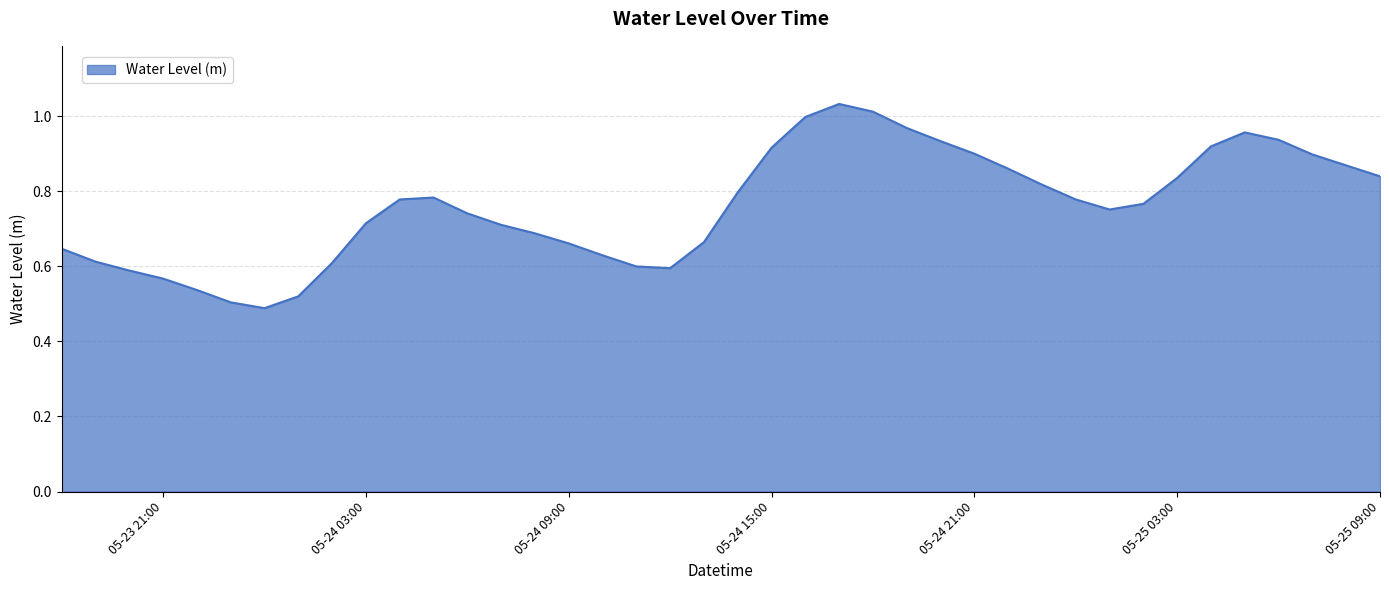

Is this an area chart (filled region under the line)?

Yes